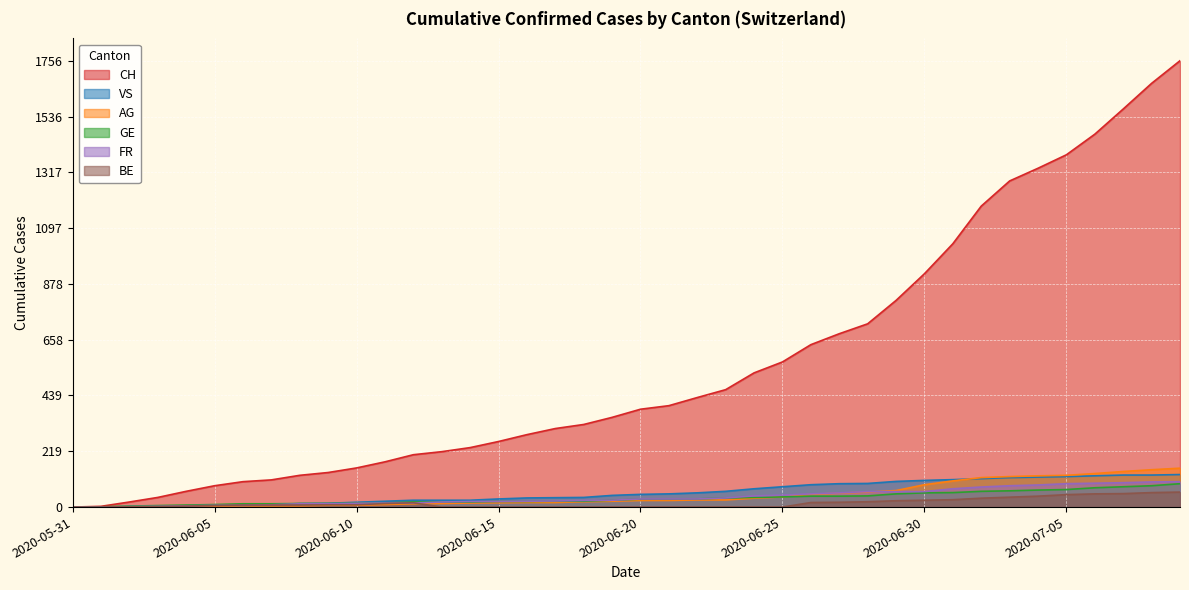

The FR series shows 15 at 2020-06-10. True or false?

True